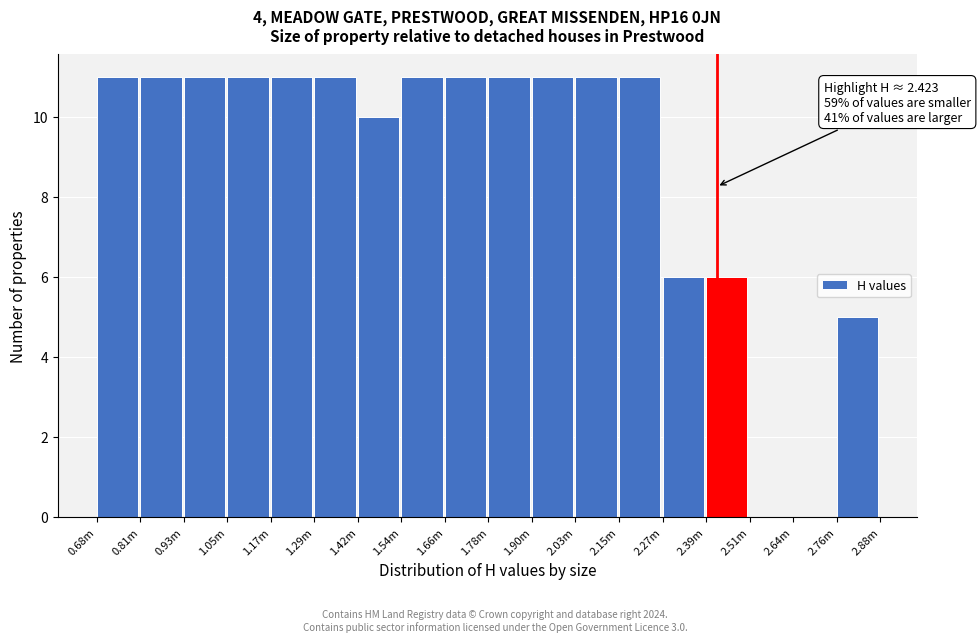

Reading left to right, transcribe all the data shown in this chart.

0.68m=11	0.81m=11	0.93m=11	1.05m=11	1.17m=11	1.29m=11	1.42m=10	1.54m=11	1.66m=11	1.78m=11	1.90m=11	2.03m=11	2.15m=11	2.27m=6	2.39m=6	2.51m=0	2.64m=0	2.76m=5